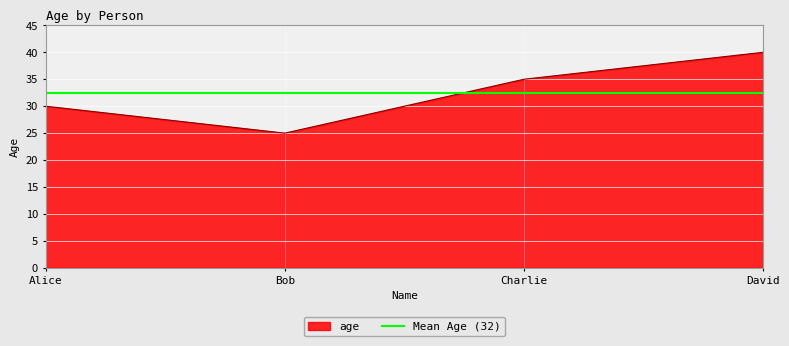

Which has a higher value, Alice or Charlie?

Charlie